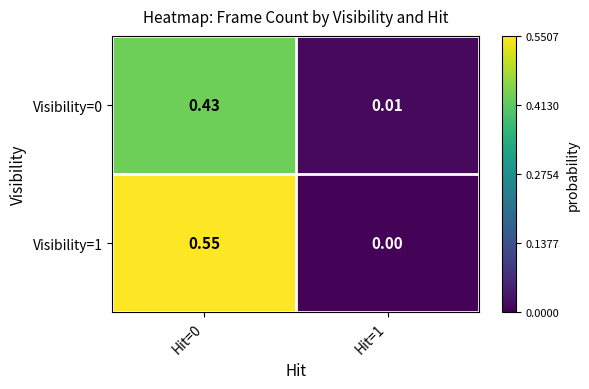

Which series changed the most between Hit=0 and Hit=1?

Visibility=1